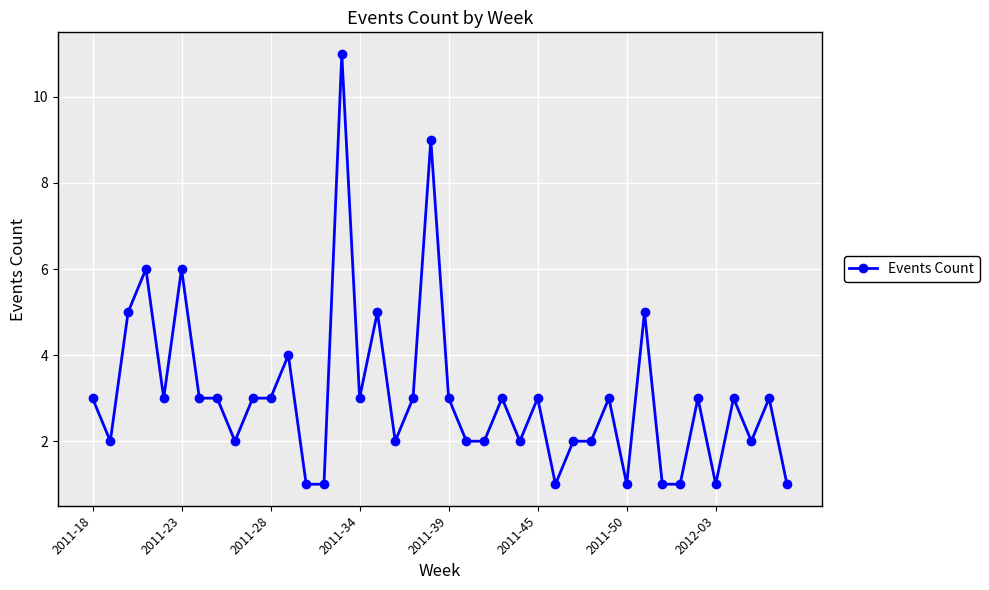

True or false: there are more than 1 points higher than both neighbors.

True